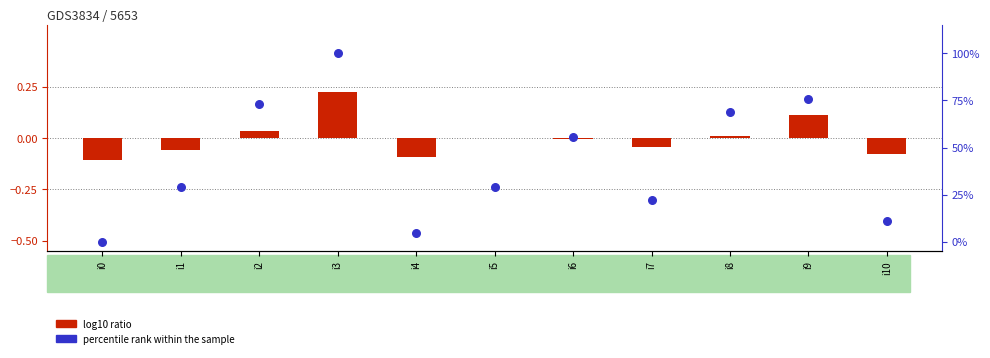

What are all the series names shown in the legend?

log10 ratio, percentile rank within the sample